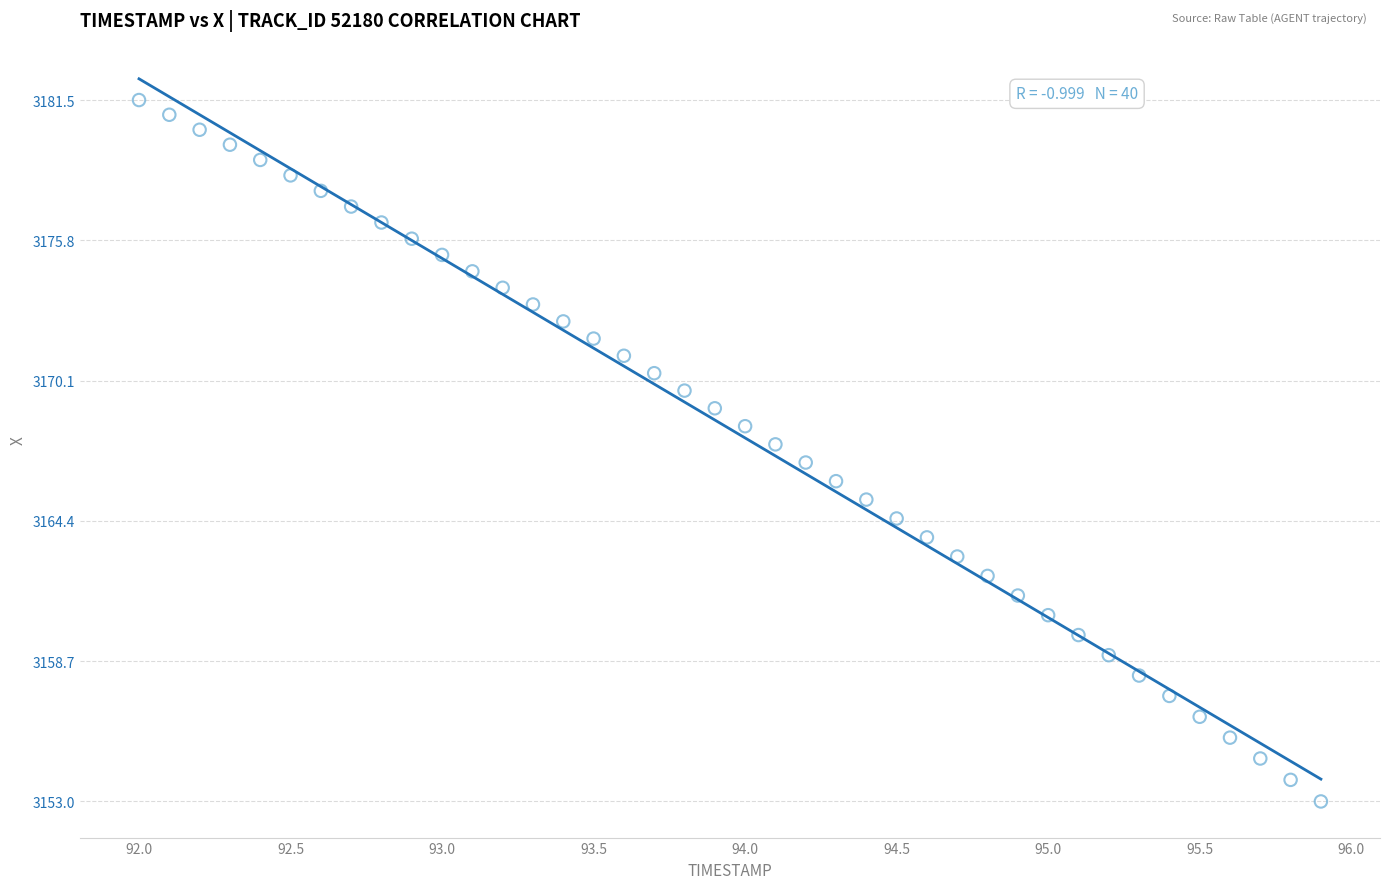

What is the range of X values (max minus min)?

3.9